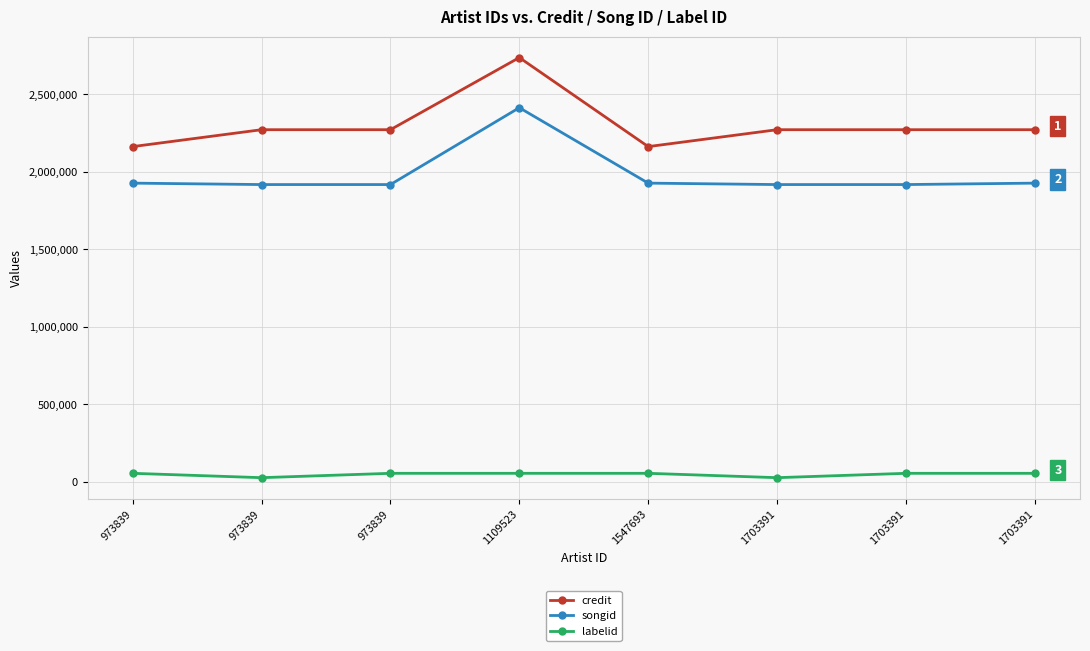

Which has a higher value, 973839 or 1547693?

973839